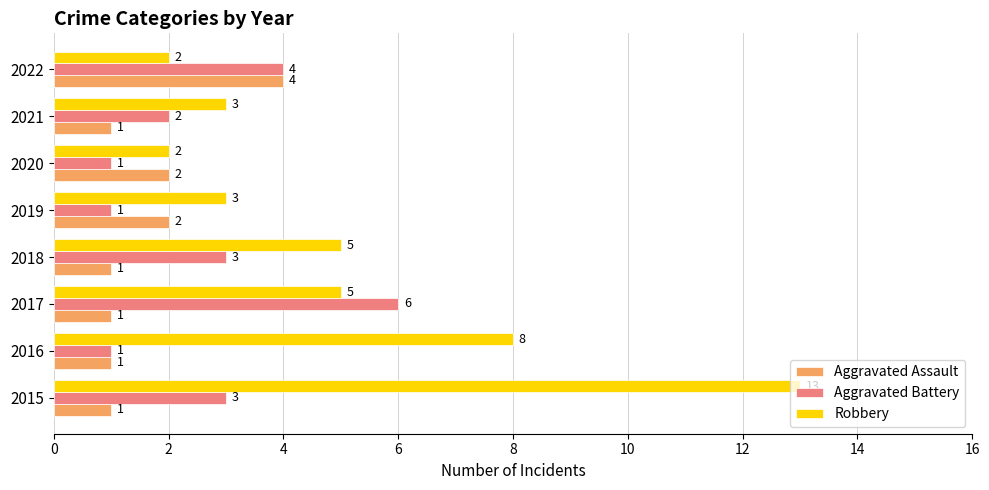

Is the value of Aggravated Assault at 2015 greater than the value of Aggravated Battery at 2015?

No